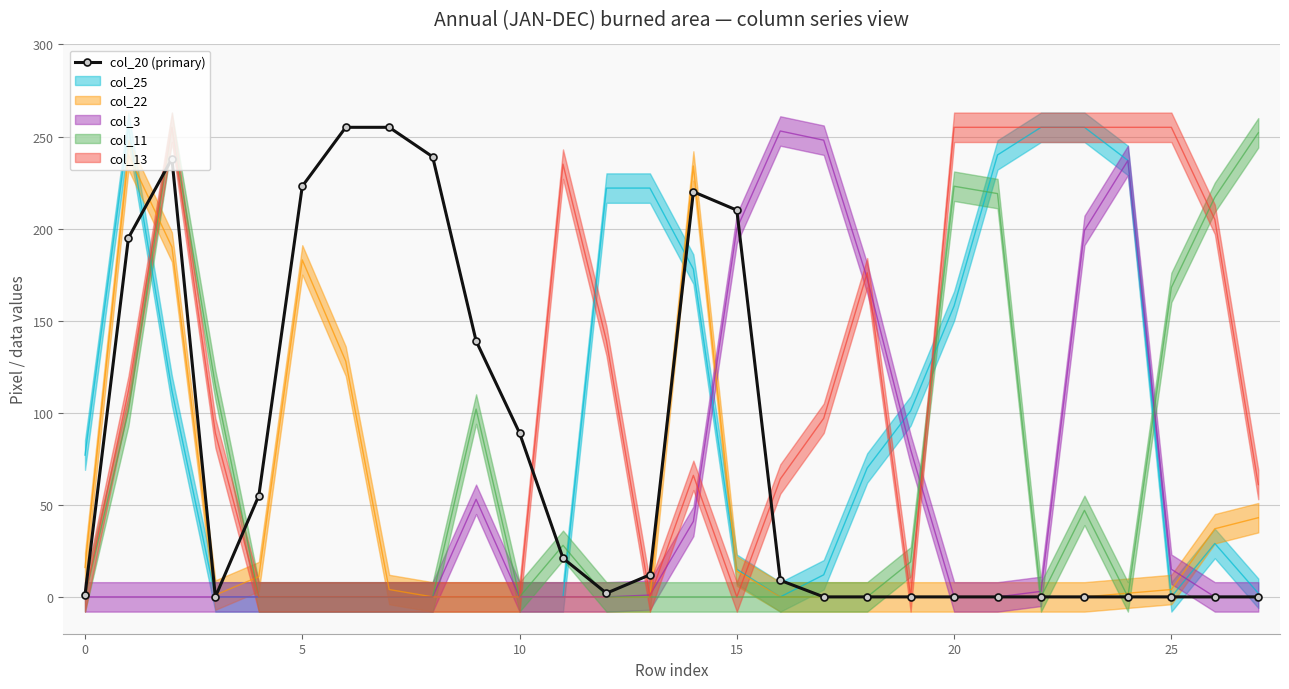

What is the difference between the maximum and minimum values?

255